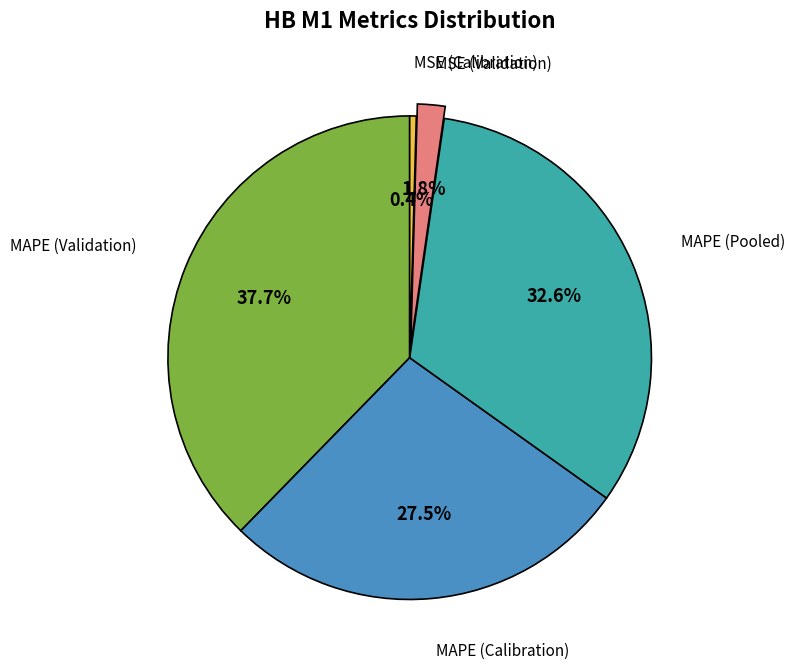

Does any single category account for the majority?

No